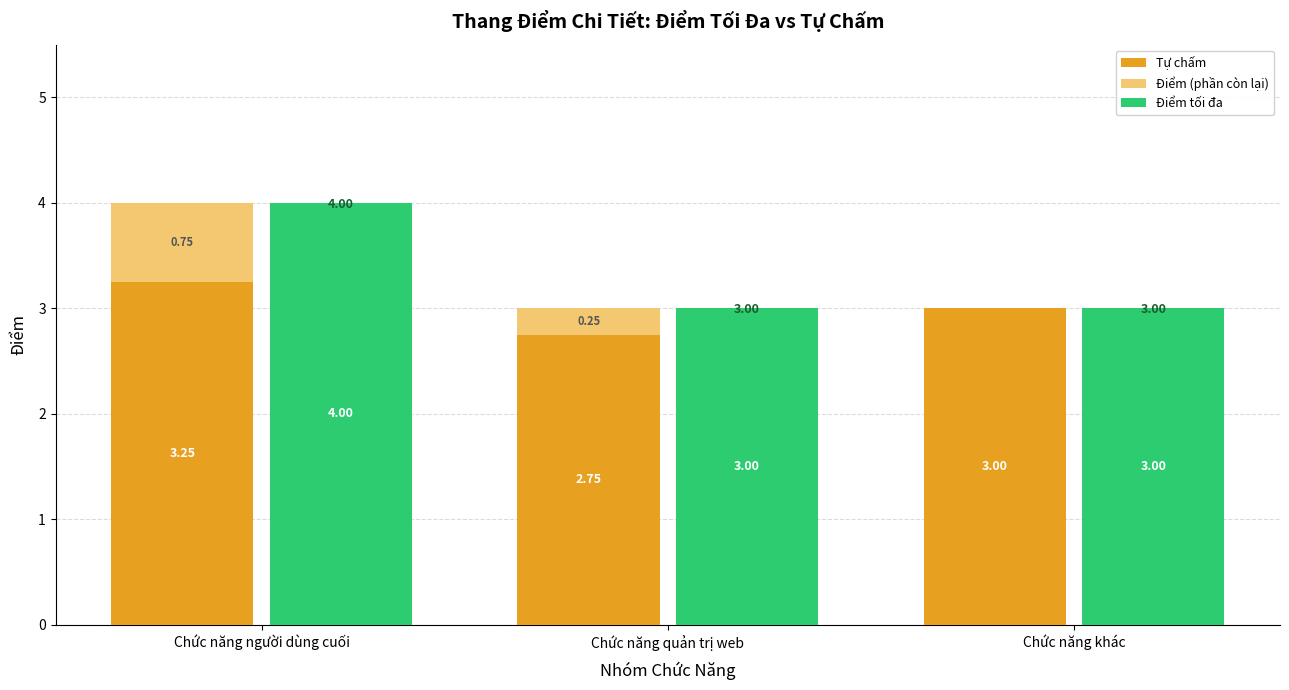

The Tự chấm series shows 3.0 at Chức năng khác. True or false?

True